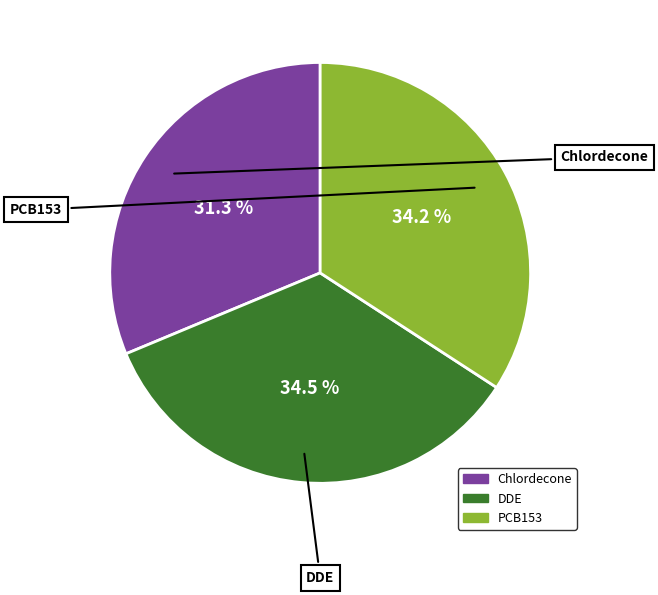

Which has a higher value, Chlordecone or DDE?

DDE